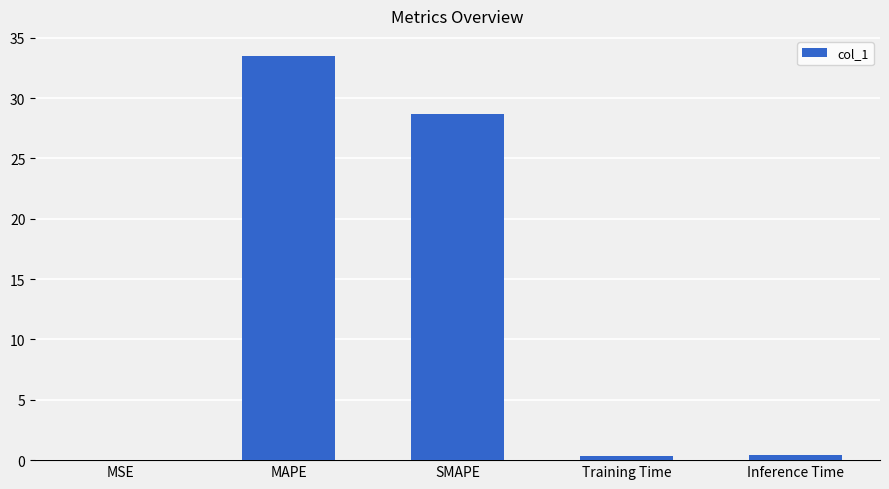

What is the sum of all values?

62.9